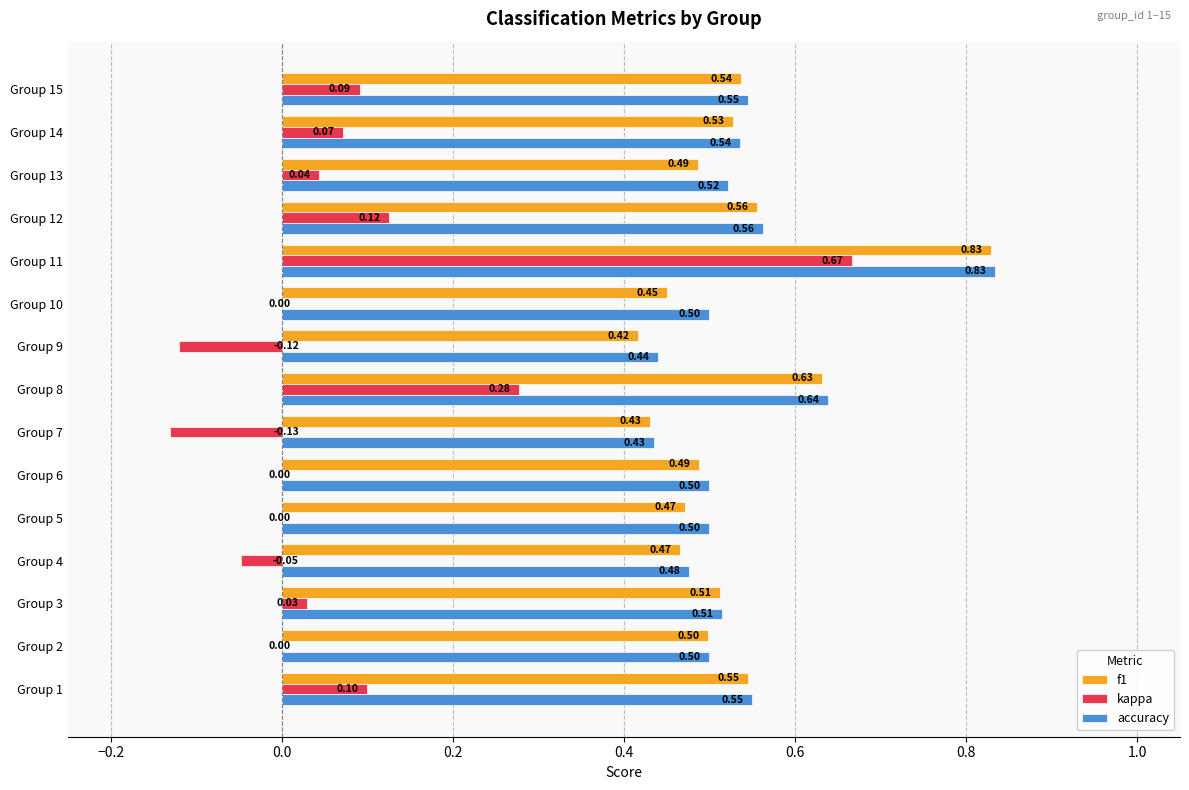

Which series has the largest total across all categories?

accuracy